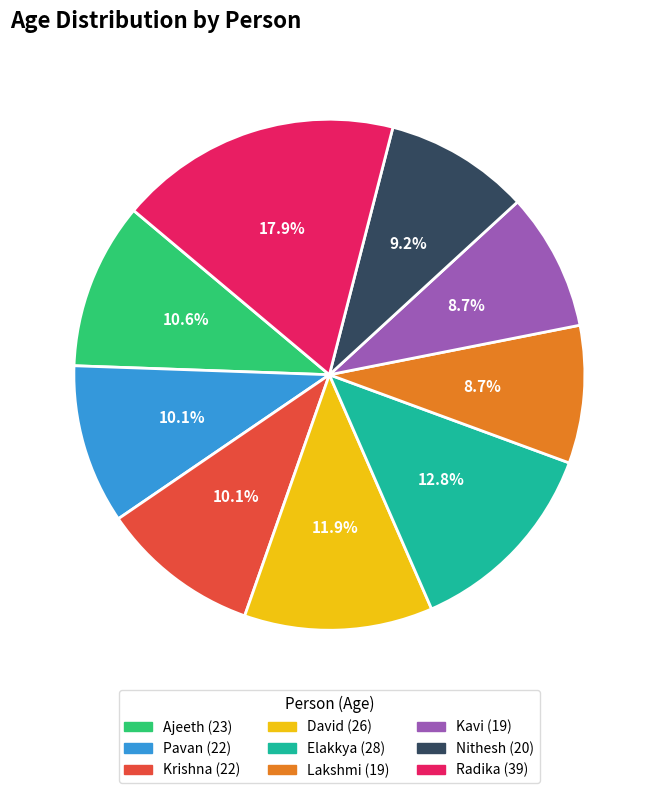

Does any single category account for the majority?

No